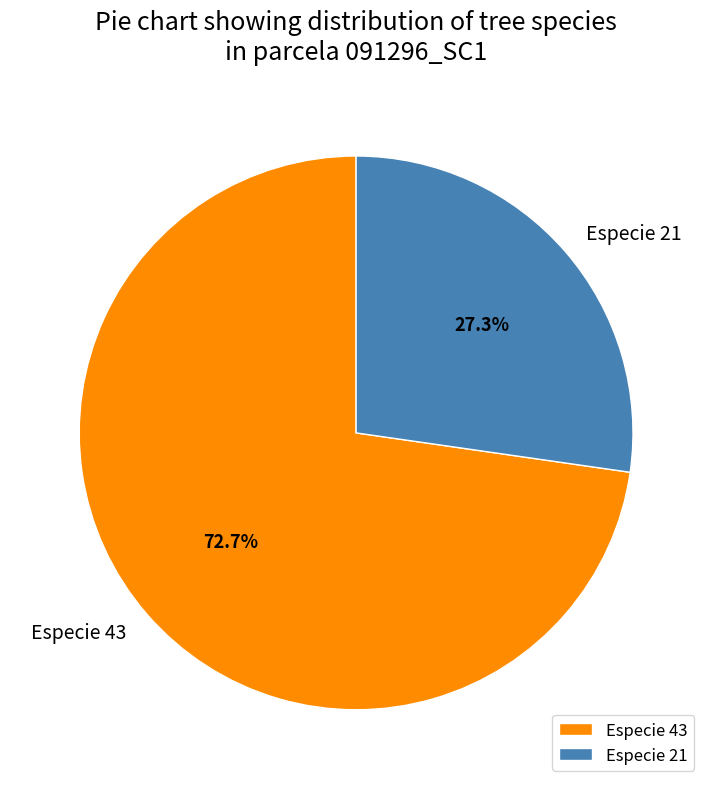

Which slice represents more than half of the pie?

Especie 43